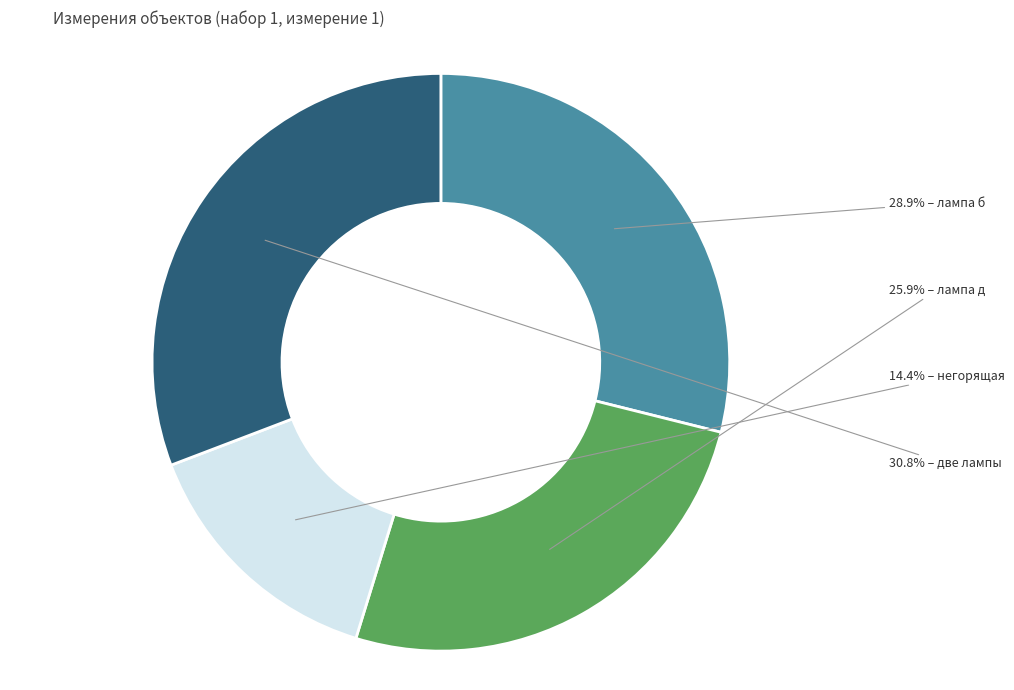

Is there a majority slice in this chart?

No